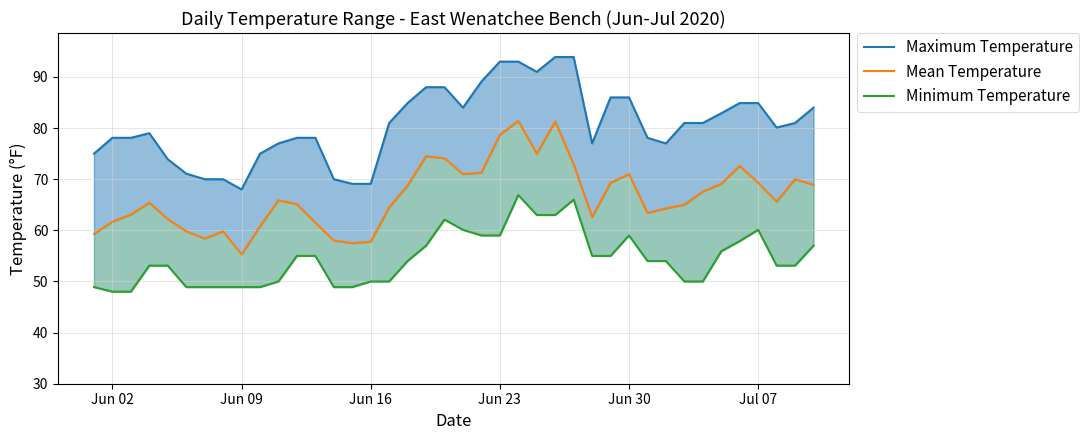

What is the value of the Minimum Temperature point at the 39th from the left?

53.1